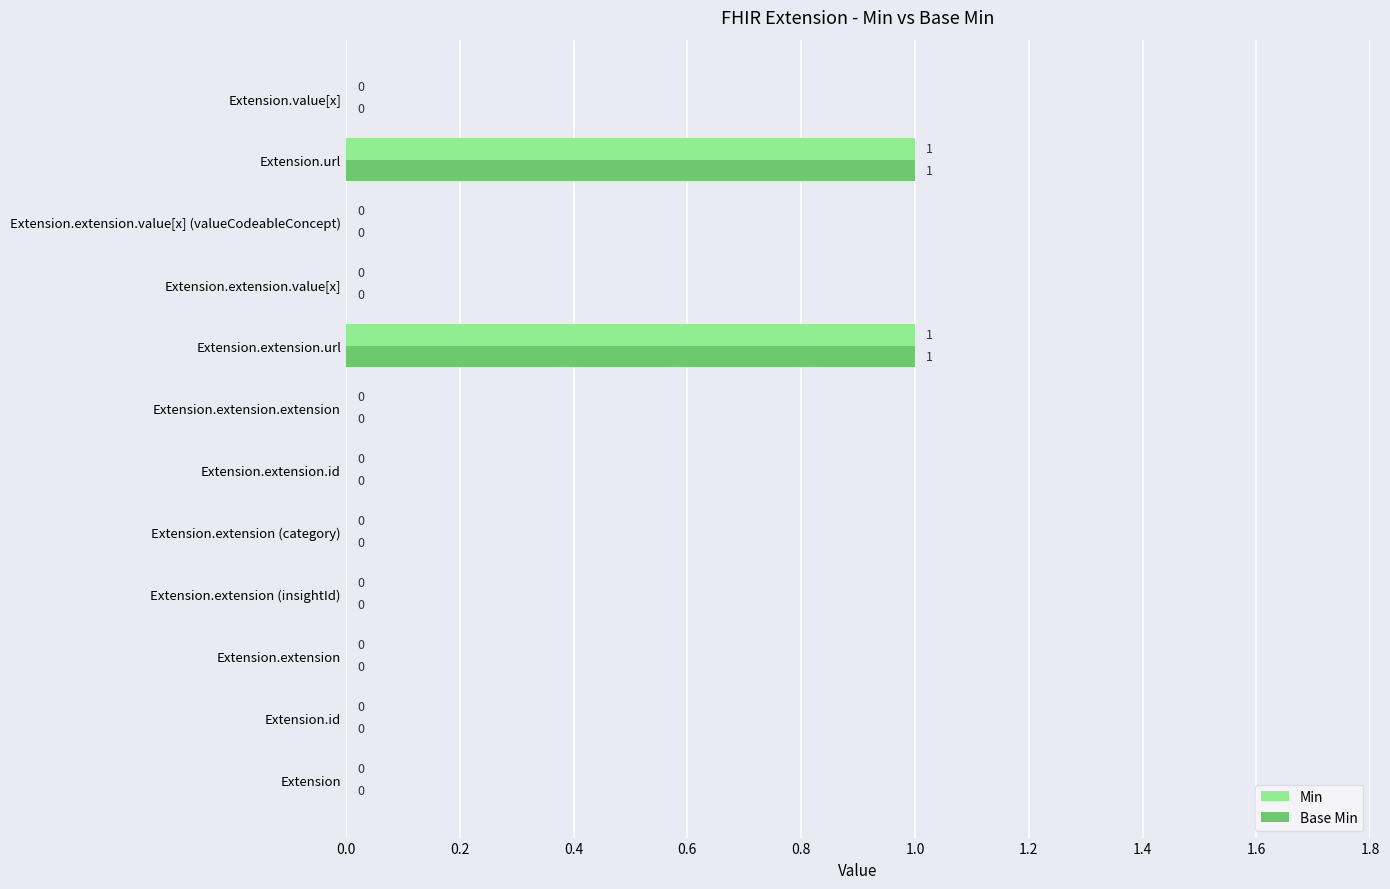

The Base Min series shows 1 at Extension.extension (insightId). True or false?

False